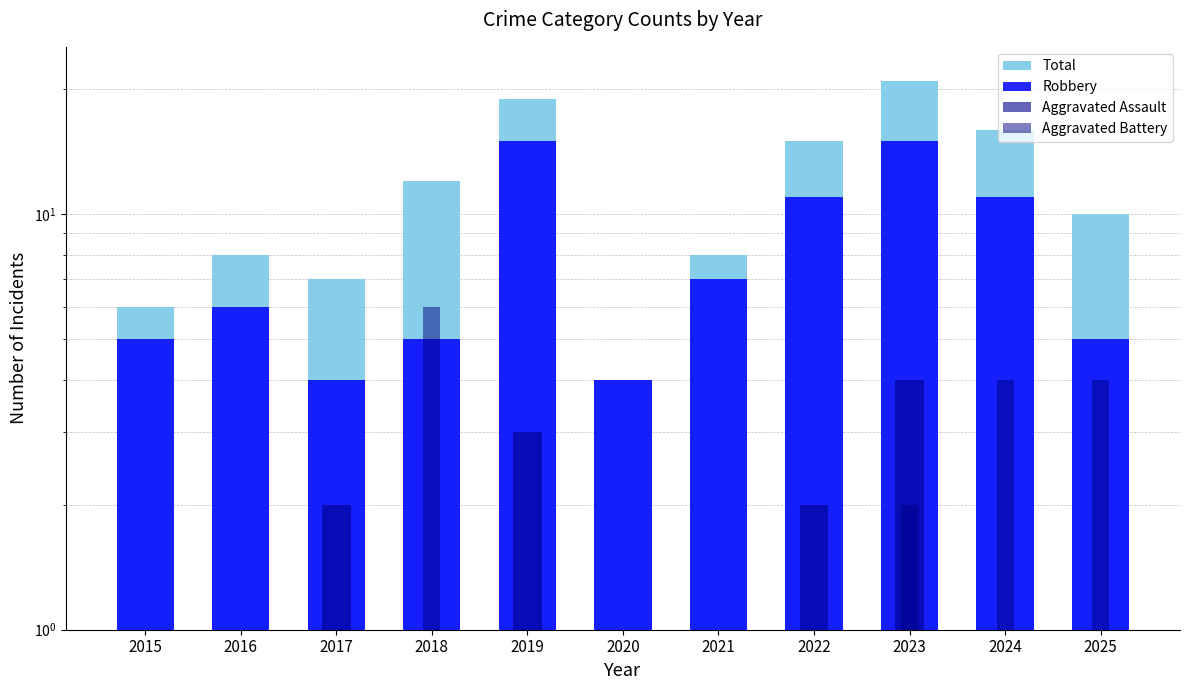

Is it true that Robbery equals 2.1 at 2017?

False